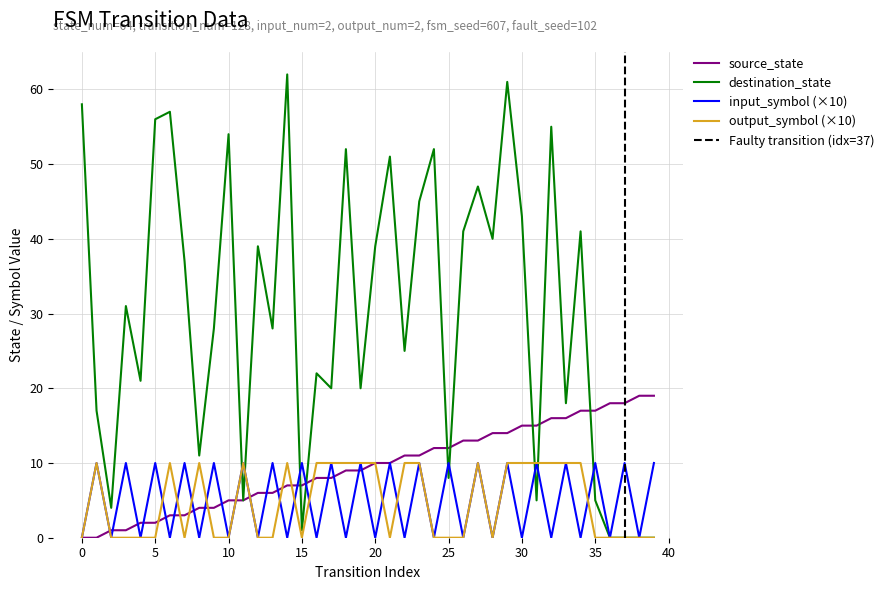

What is the difference between the second highest and second lowest values in the output_symbol_num series?

10